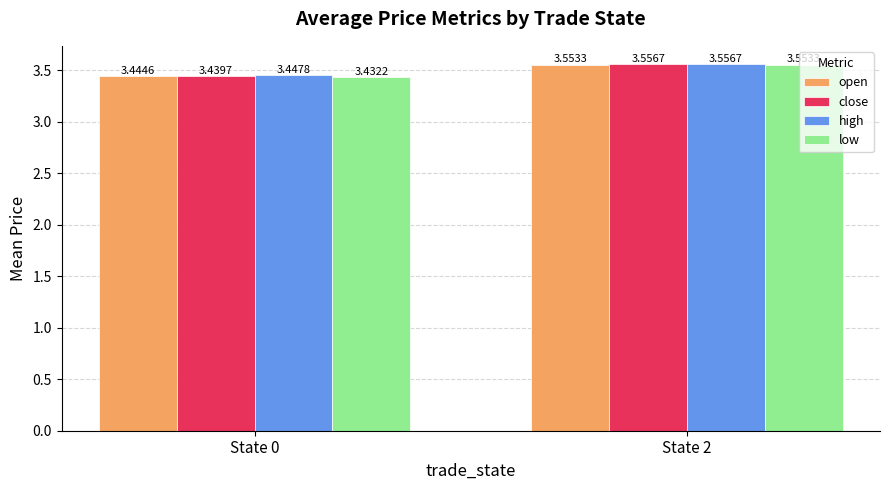

How many bars are there in total?

8